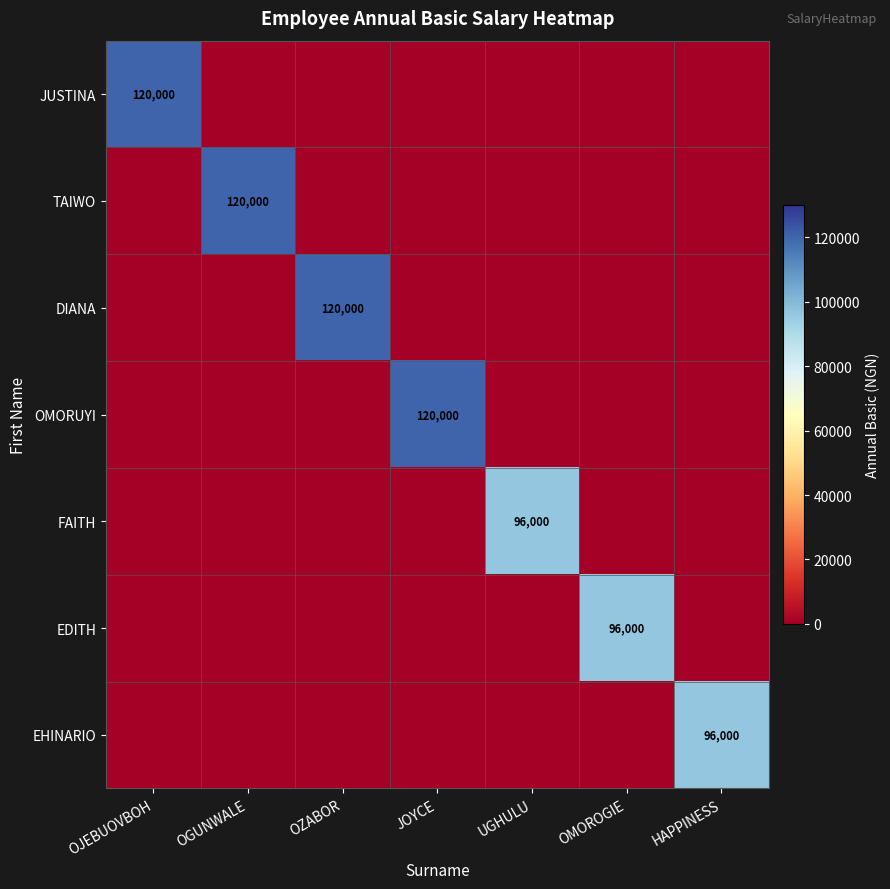

Between HAPPINESS and OMOROGIE, which is larger?

HAPPINESS